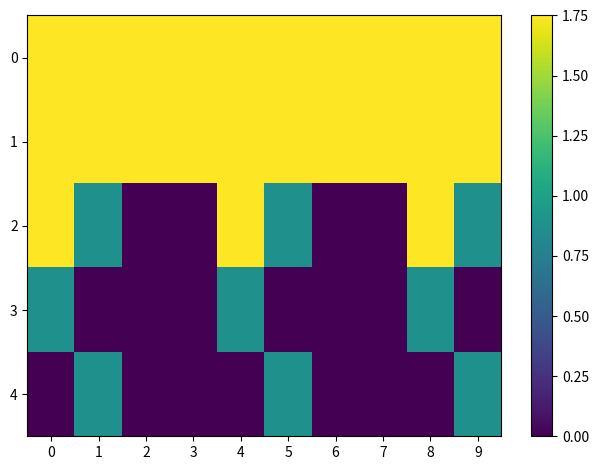

Rank the series at 9 from highest to lowest value.

0, 1, 2, 4, 3